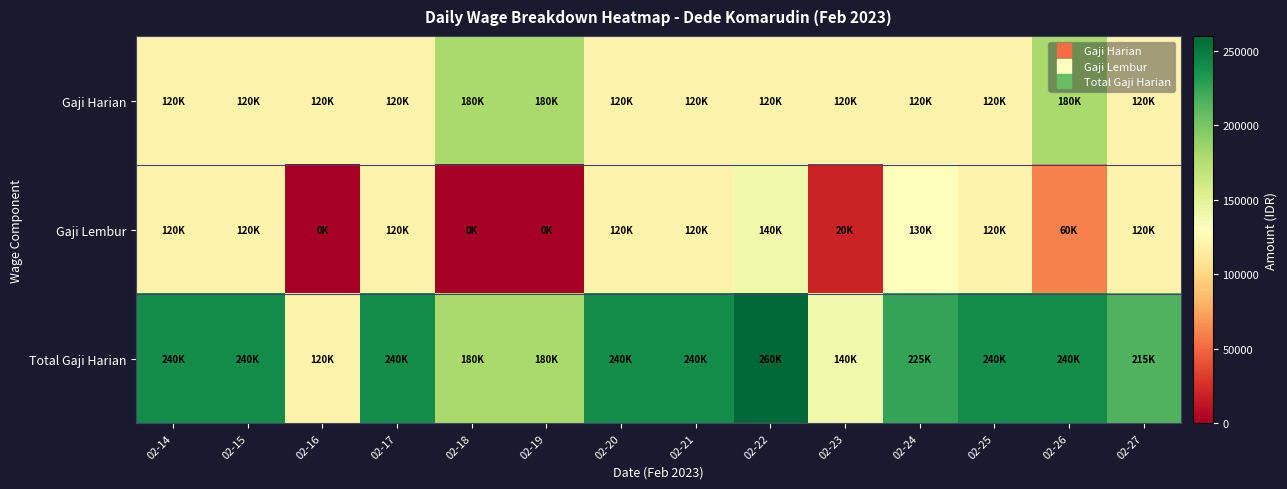

Which has a higher value, 02-27 or 02-22?

02-27